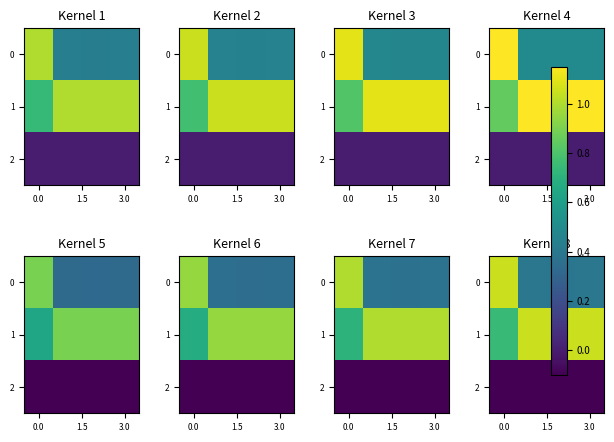

What is the highest value of the row_0 series?

1.0